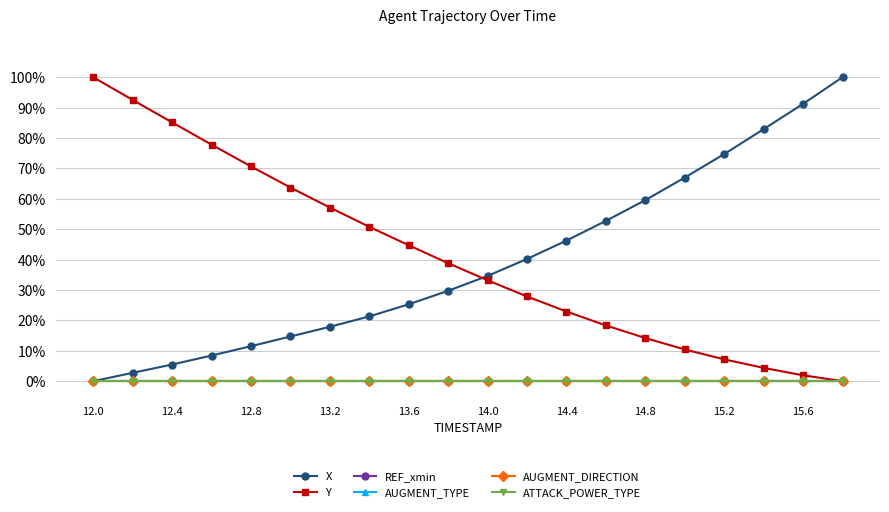

Does the chart have visible grid lines?

Yes